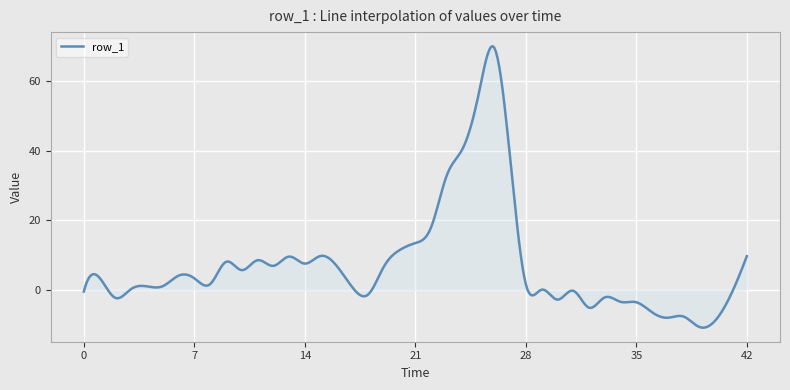

What is the maximum value shown in the chart?

70.1